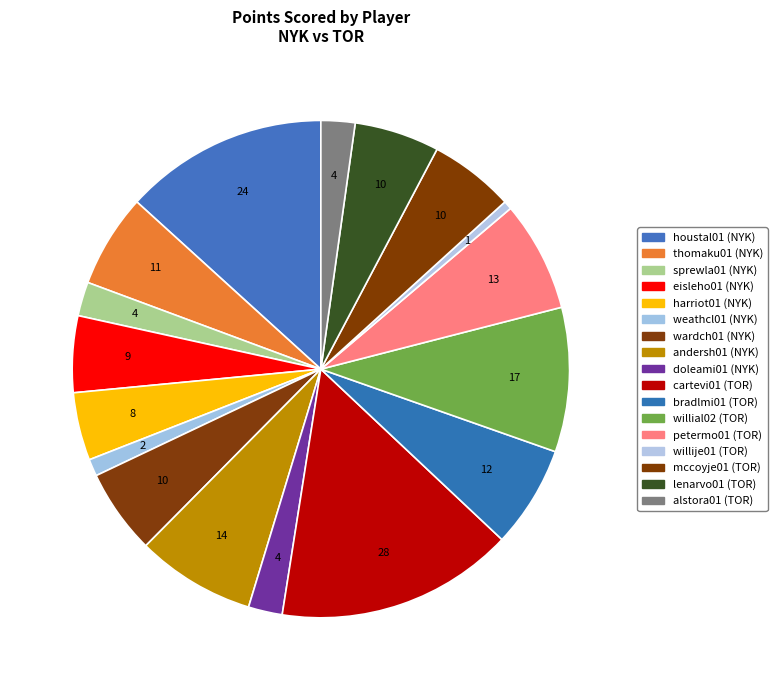

How many slices are in this pie chart?

17